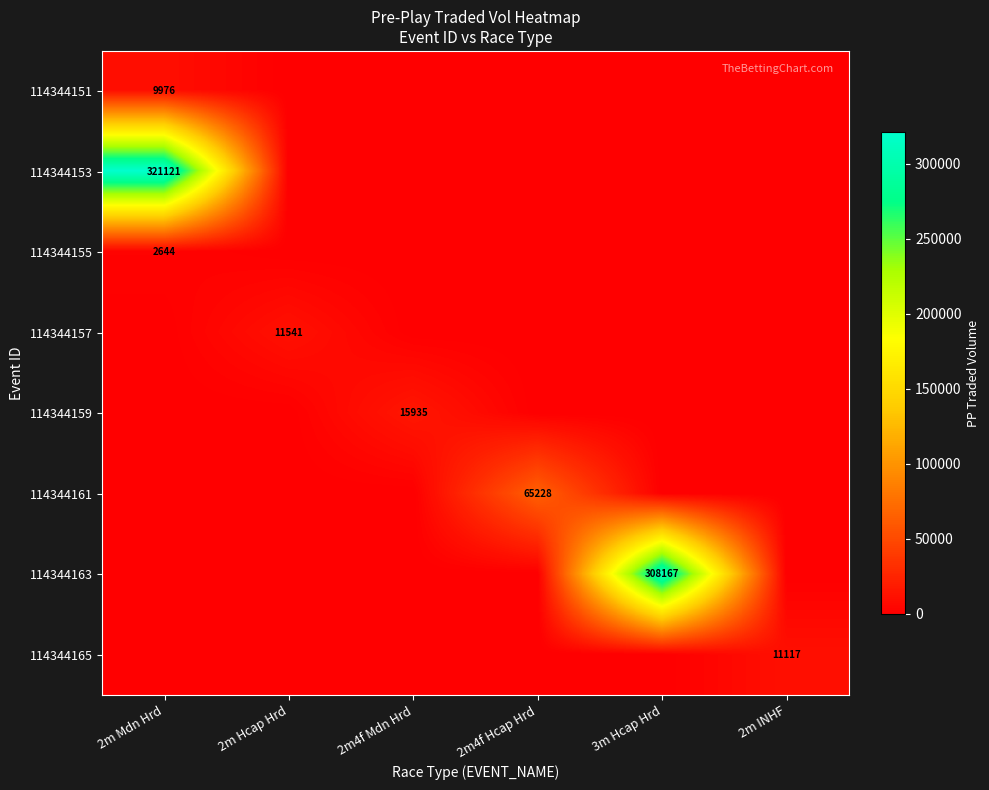

At how many categories does at least one series exceed 58470?

3